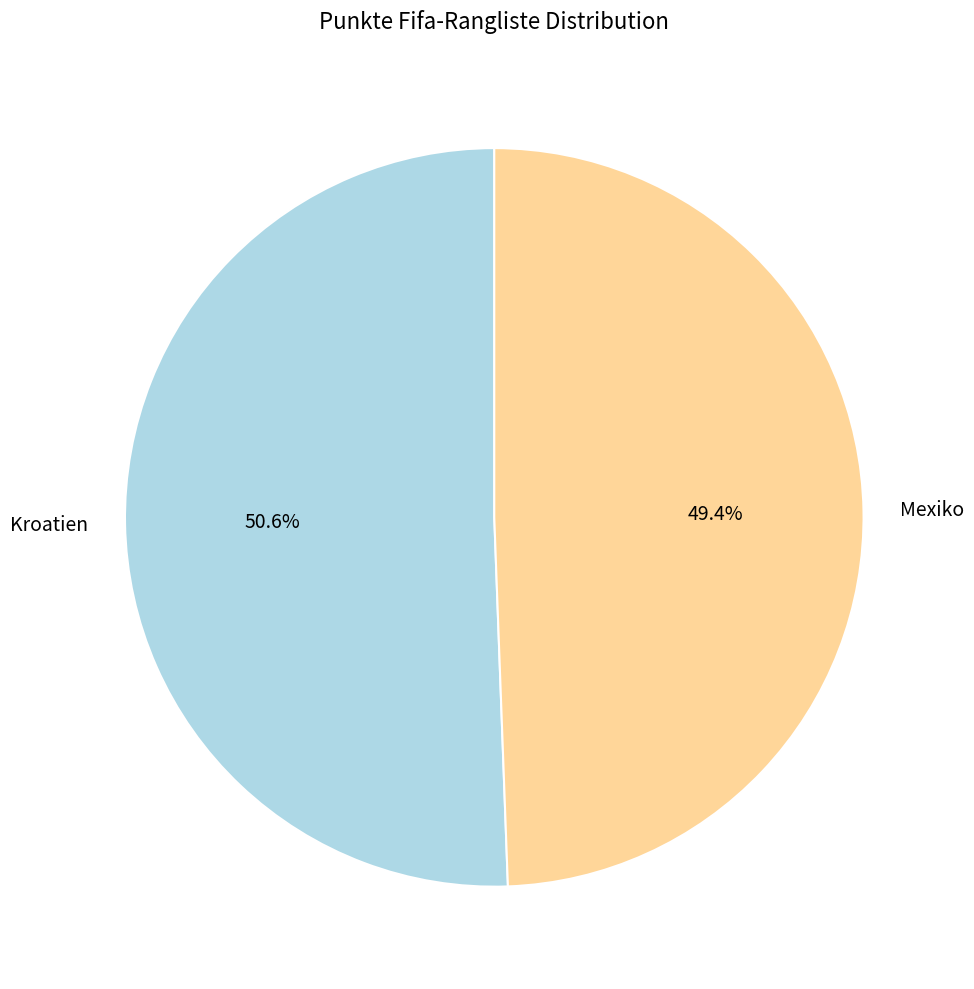

Rank the categories by value from lowest to highest.

Mexiko, Kroatien